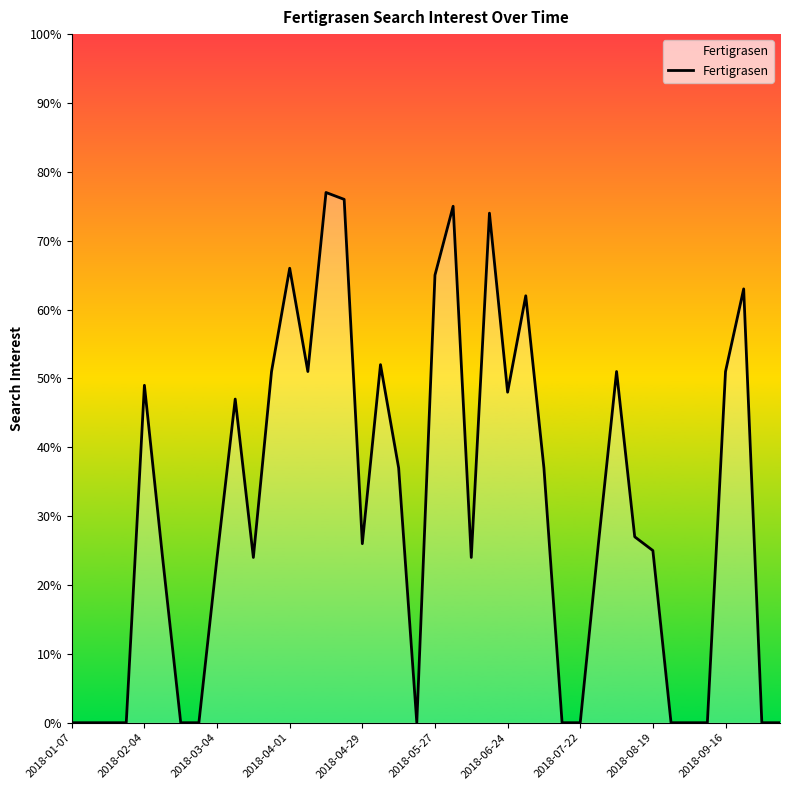

What is the maximum value shown in the chart?

77